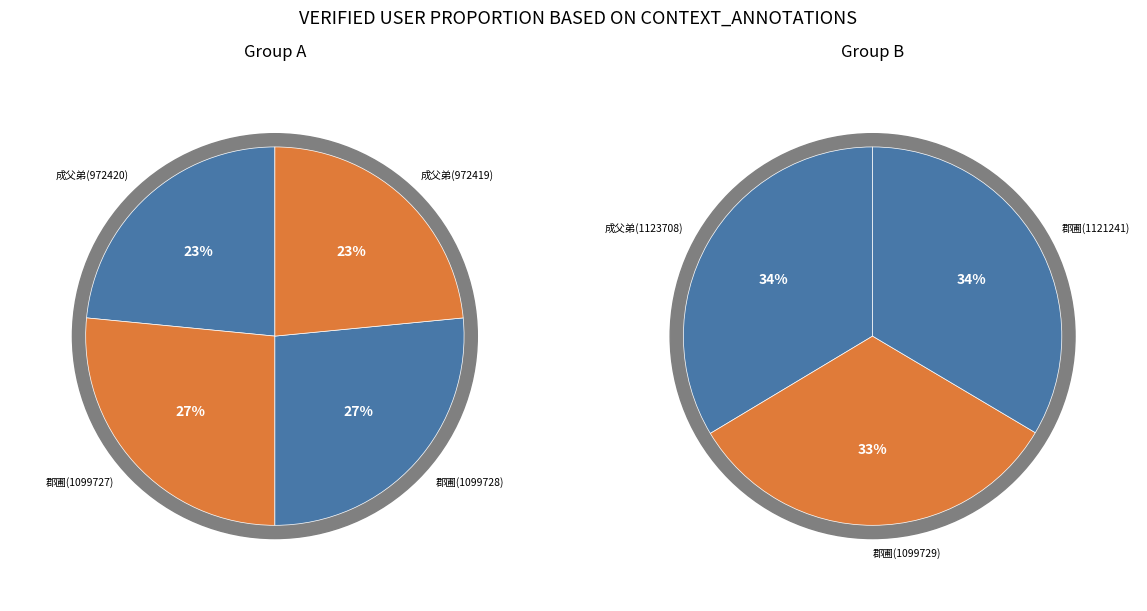

How many slices are in this pie chart?

7